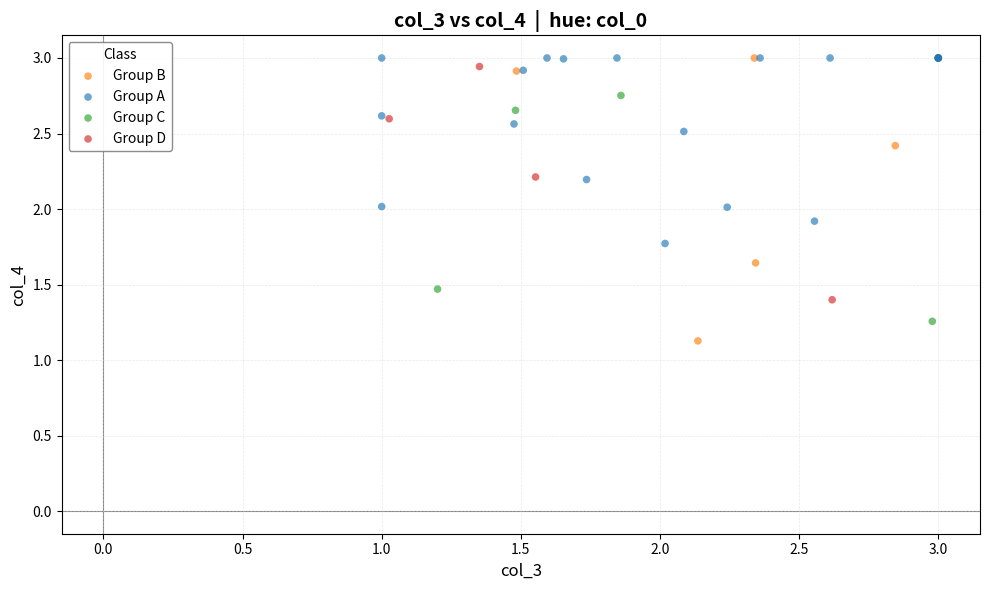

What are all the series names shown in the legend?

Group B, Group A, Group C, Group D